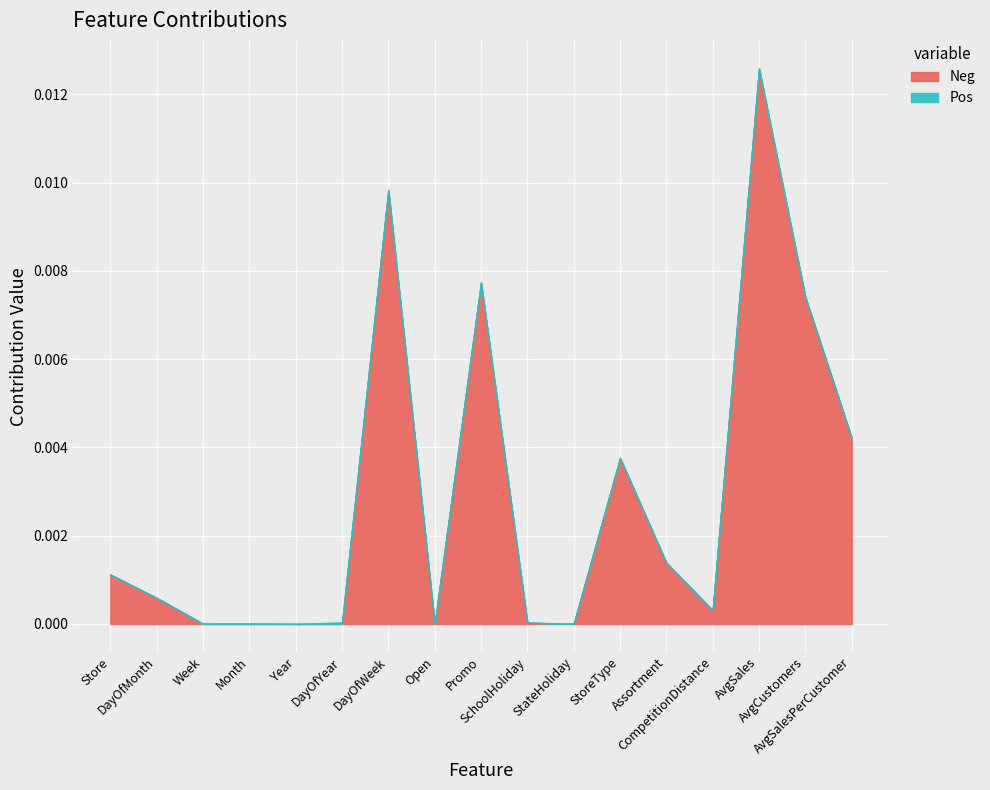

At which category does Pos reach its first local valley?

Year